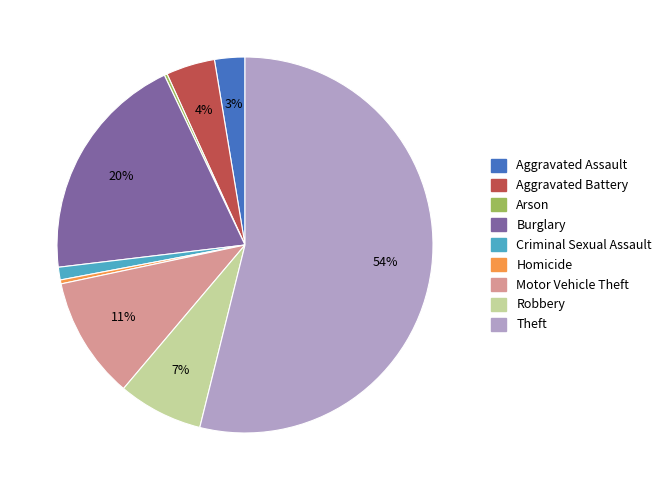

To the nearest percent, what is the combined percentage of Theft and Aggravated Battery?

58%